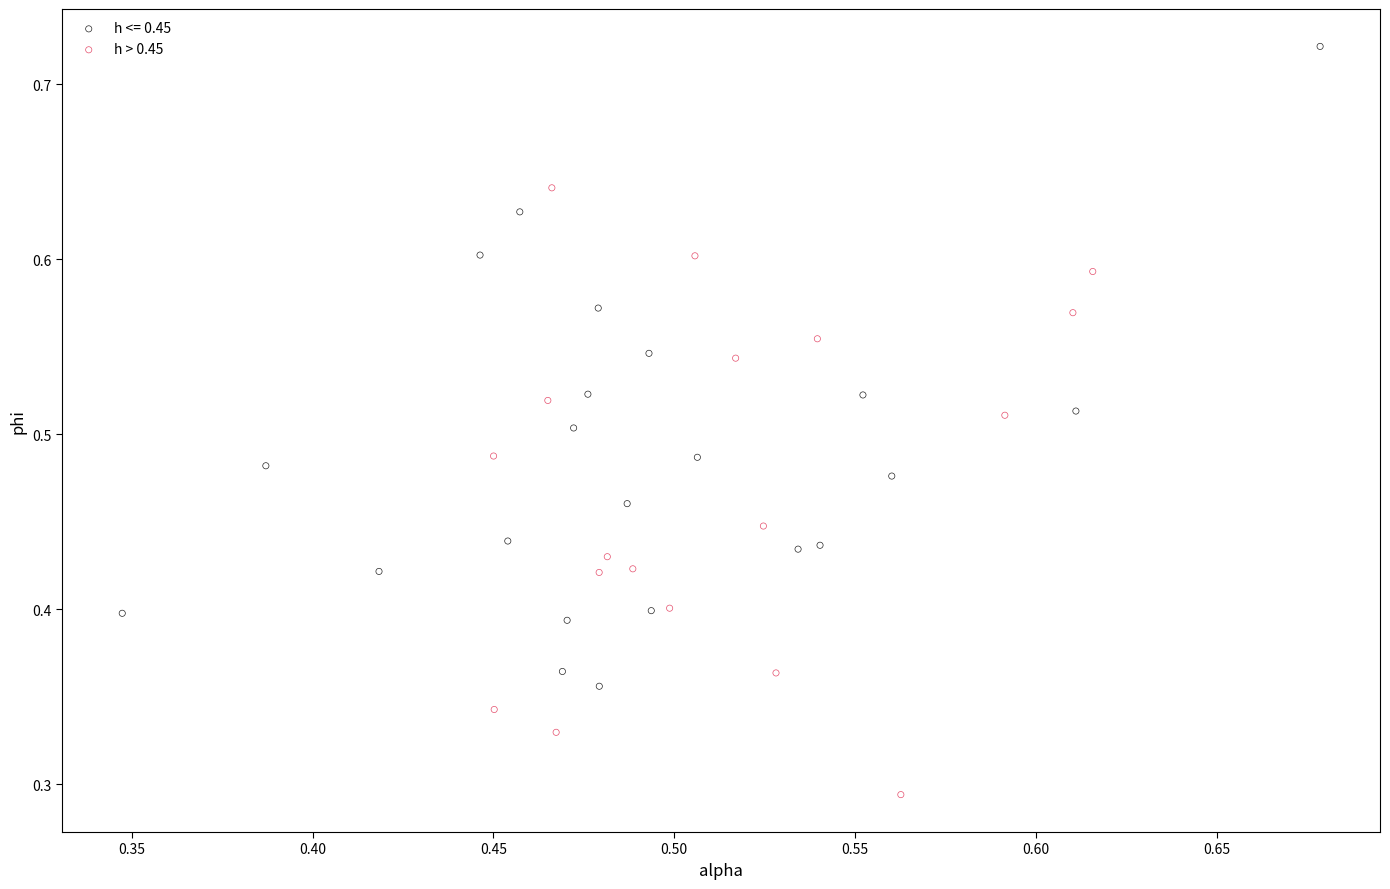

Which series reaches the minimum Y coordinate?

h > 0.45